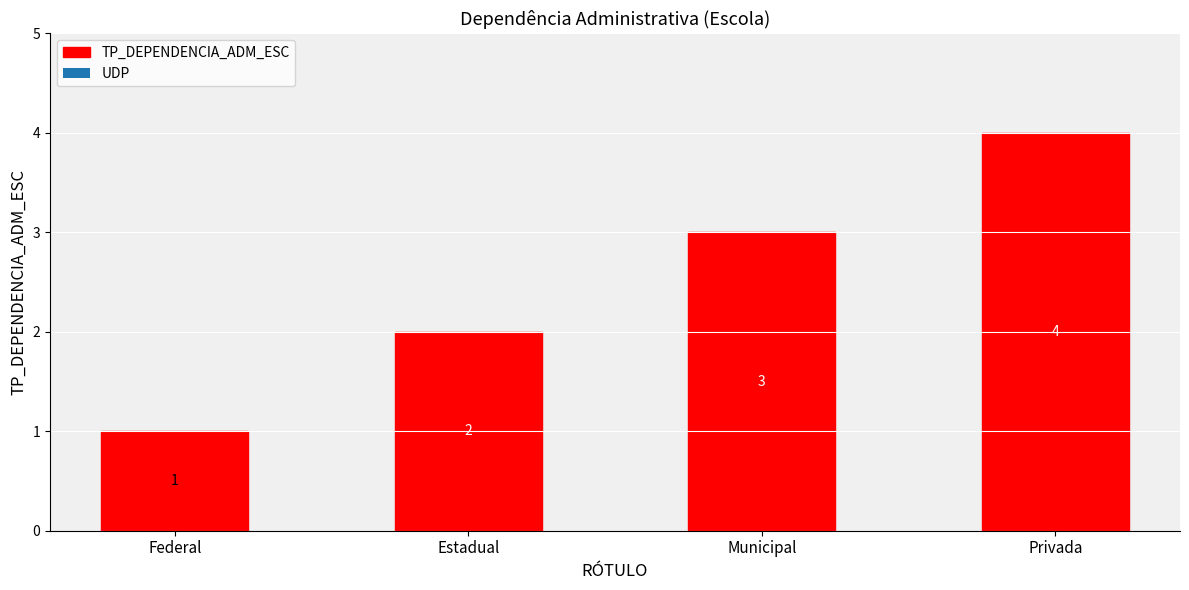

Read the value at Estadual.

2